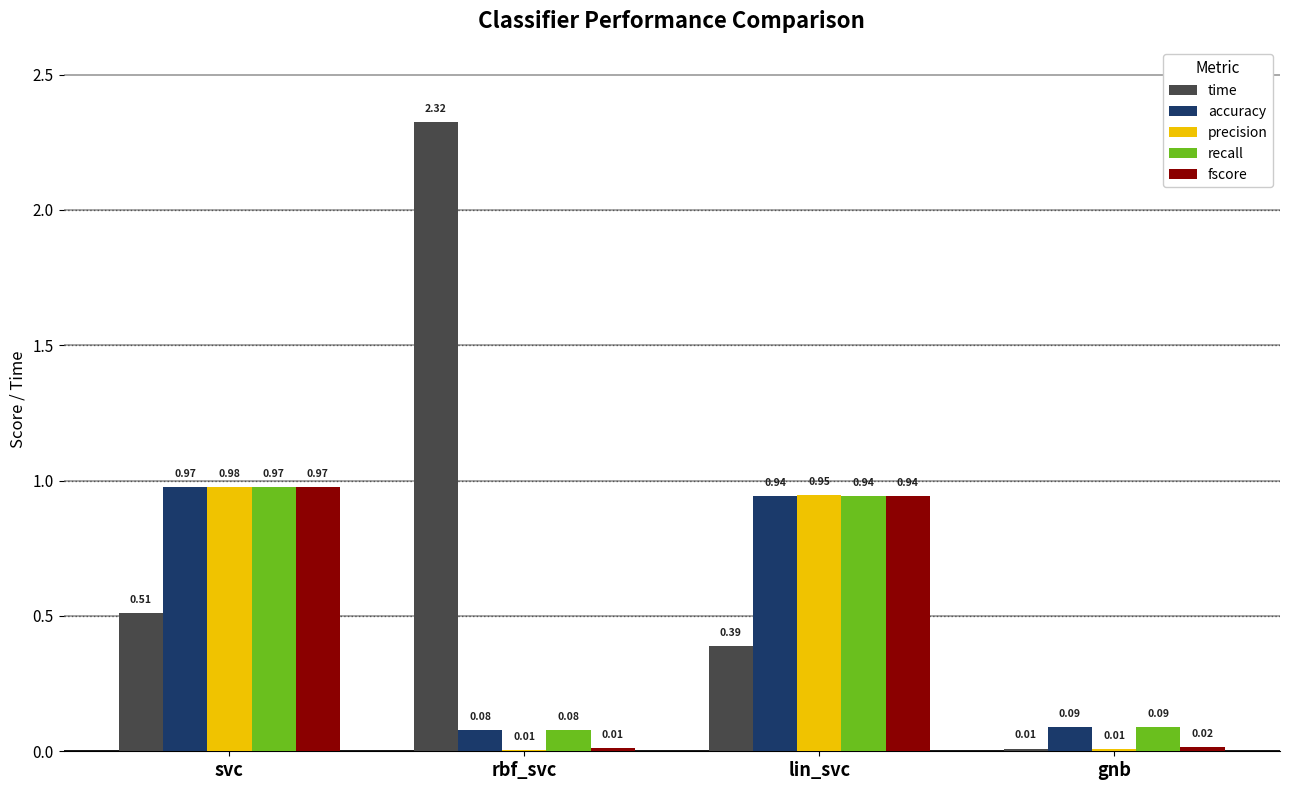

Between rbf_svc and gnb, which series saw the biggest shift?

time